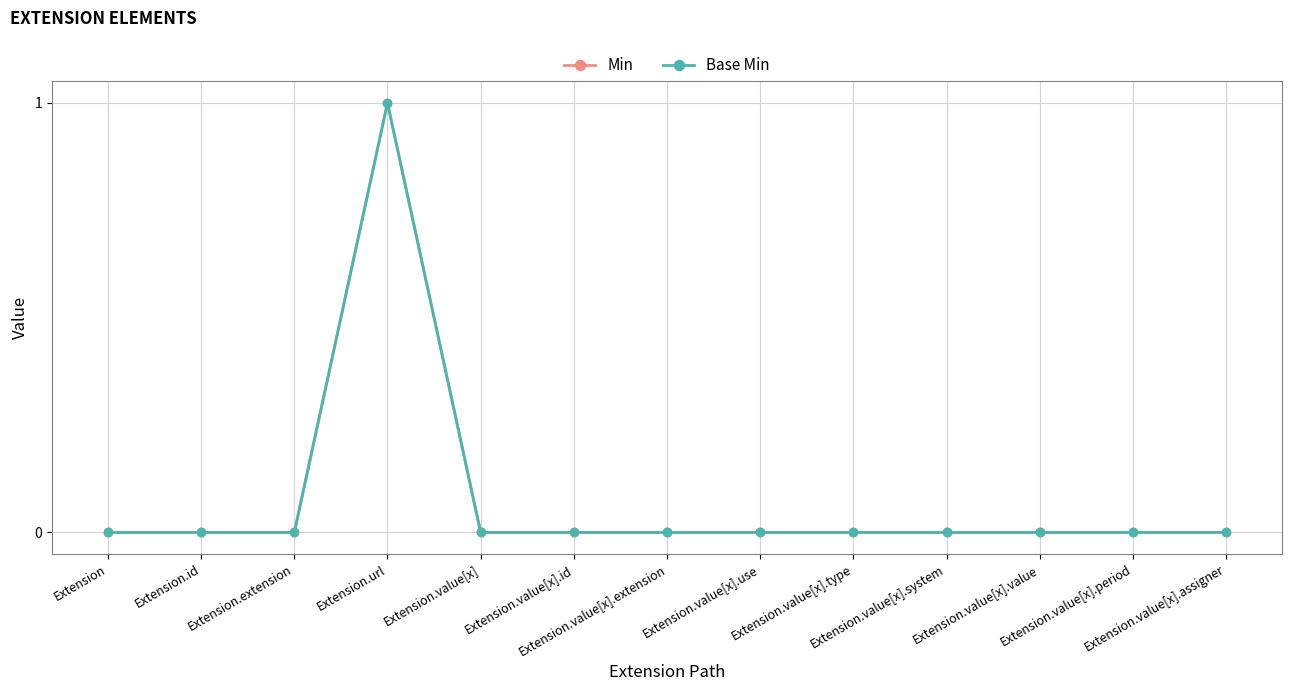

How many distinct data groups are displayed?

2